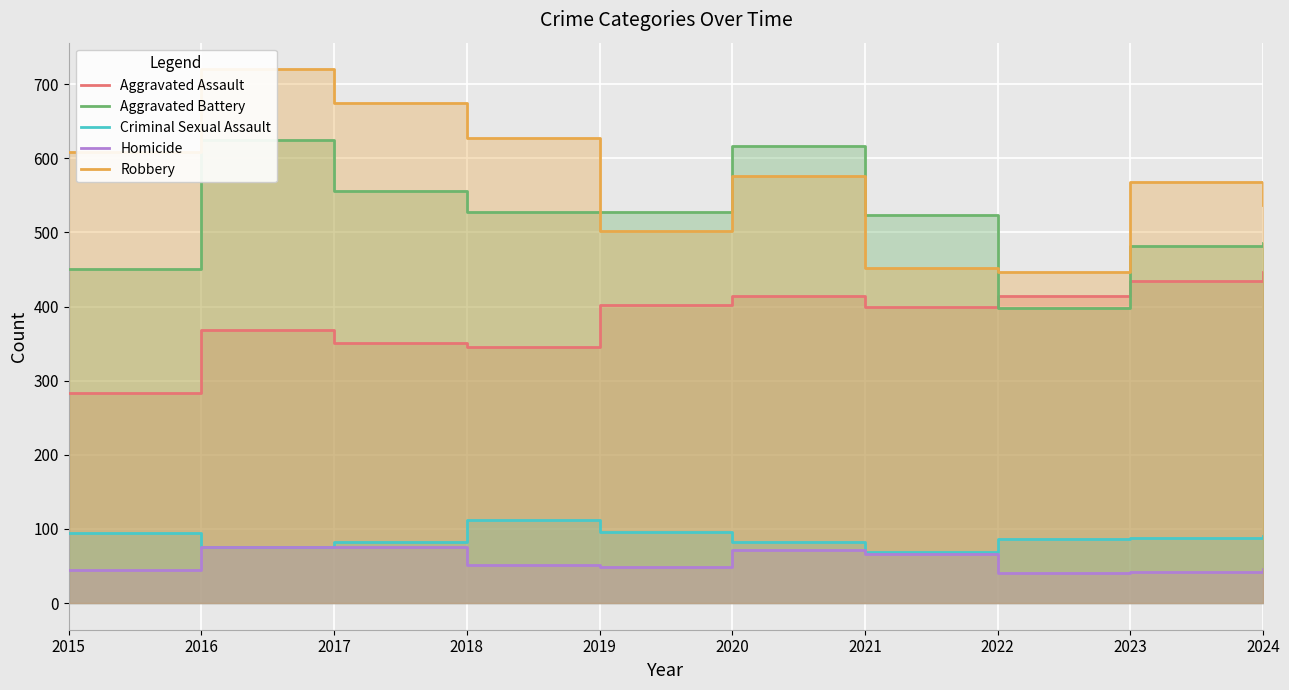

Is it true that Aggravated Assault equals 402 at 2019?

True